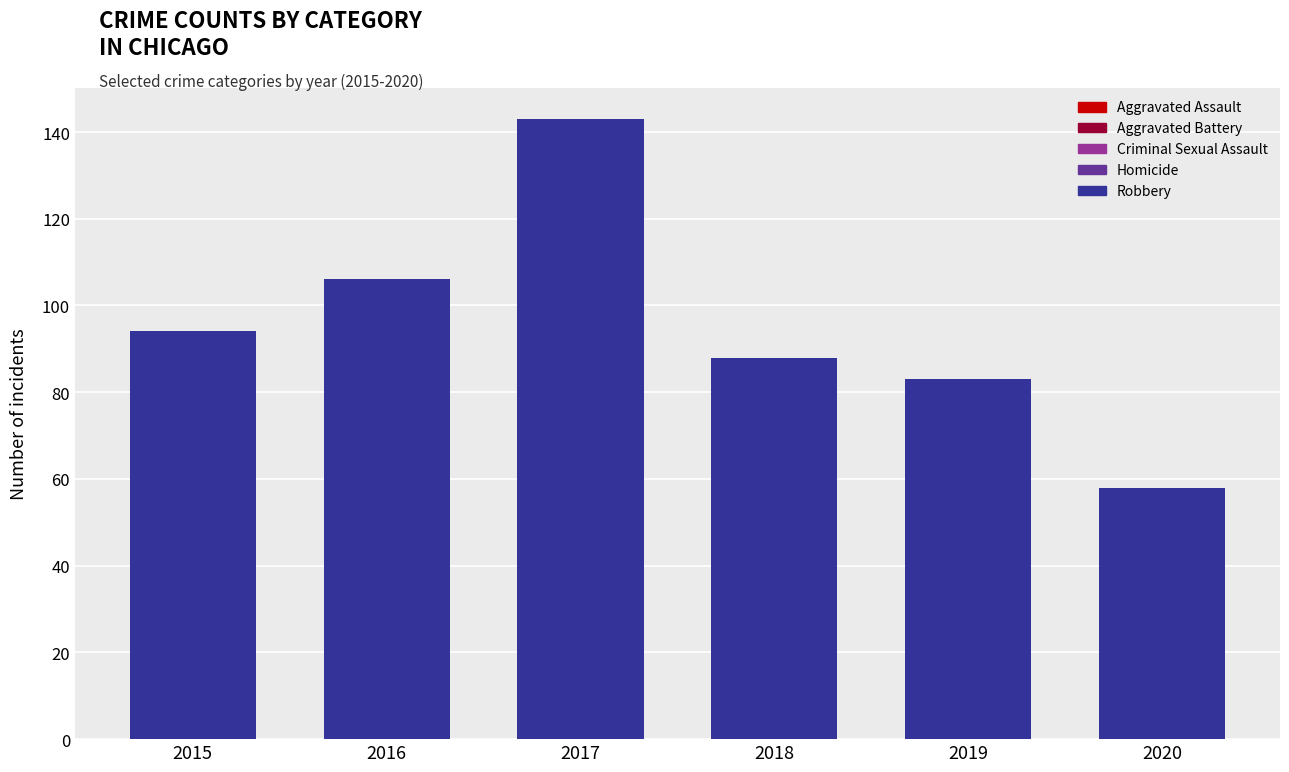

How many series are shown in this chart?

5